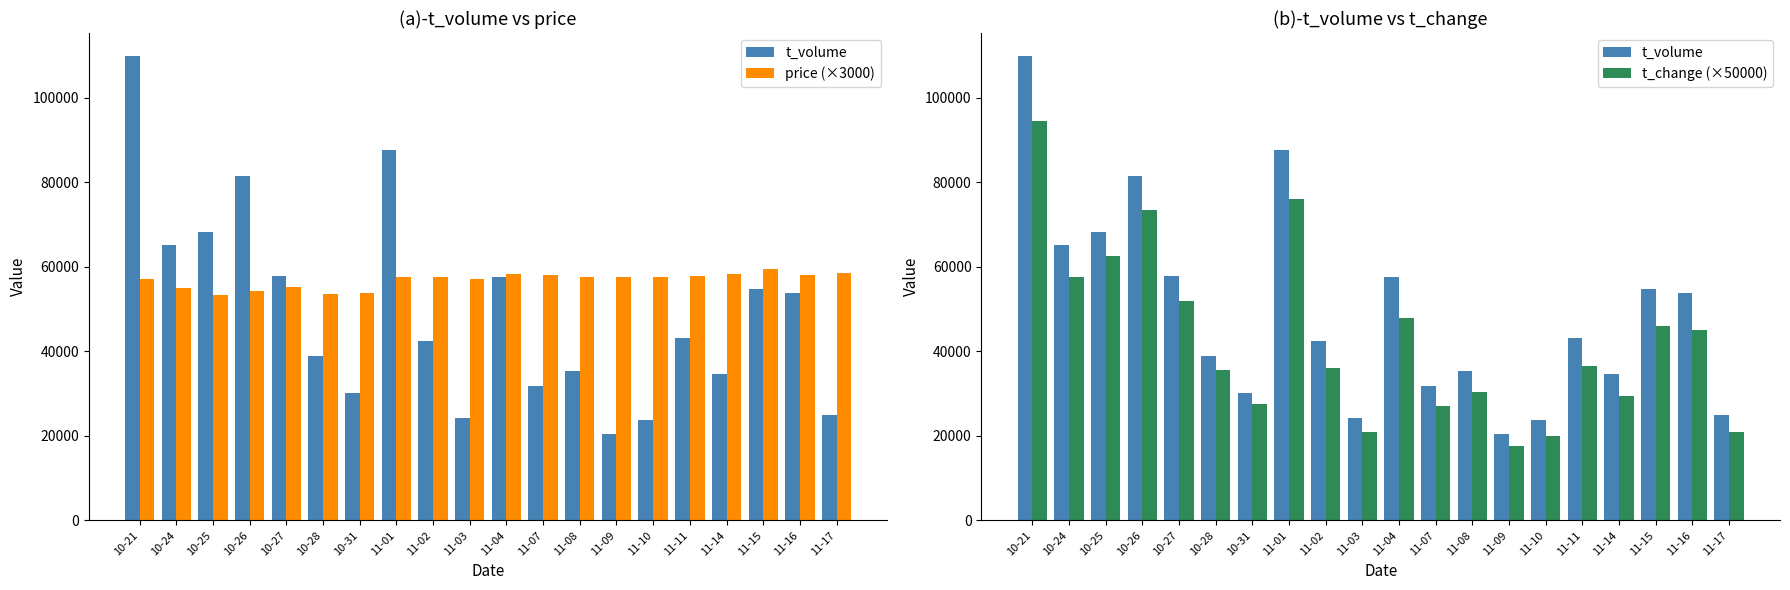

What is the average value of the t_volume series?

49330.2